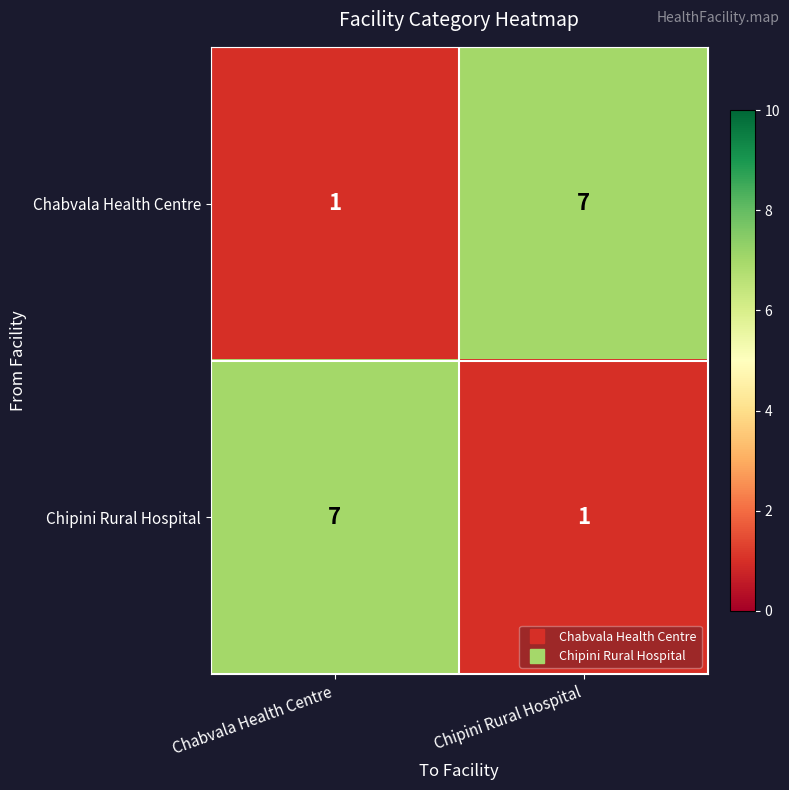

What is the highest value of the Chipini Rural Hospital series?

7